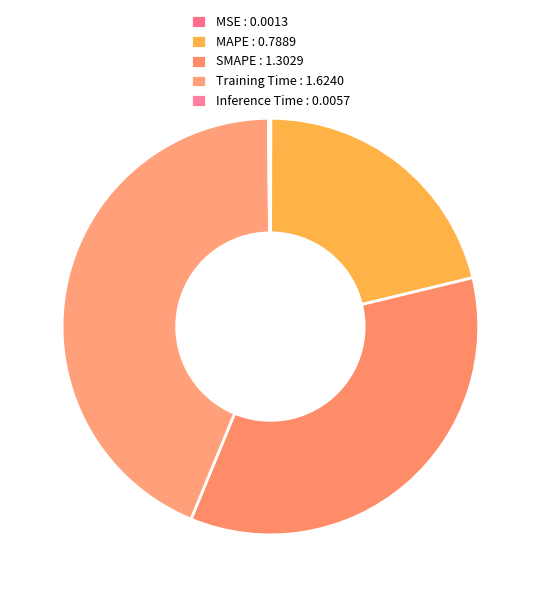

How much of the chart is everything except MAPE?

78.8%